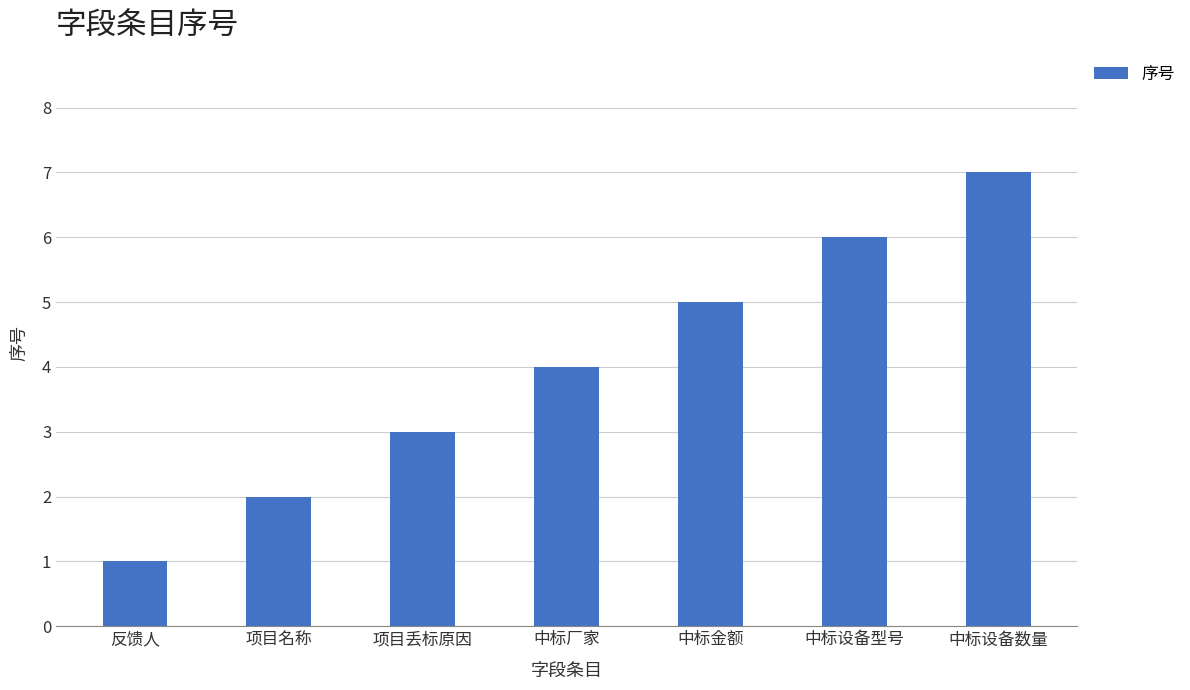

List the labels in order of value, largest first.

中标设备数量, 中标设备型号, 中标金额, 中标厂家, 项目丢标原因, 项目名称, 反馈人